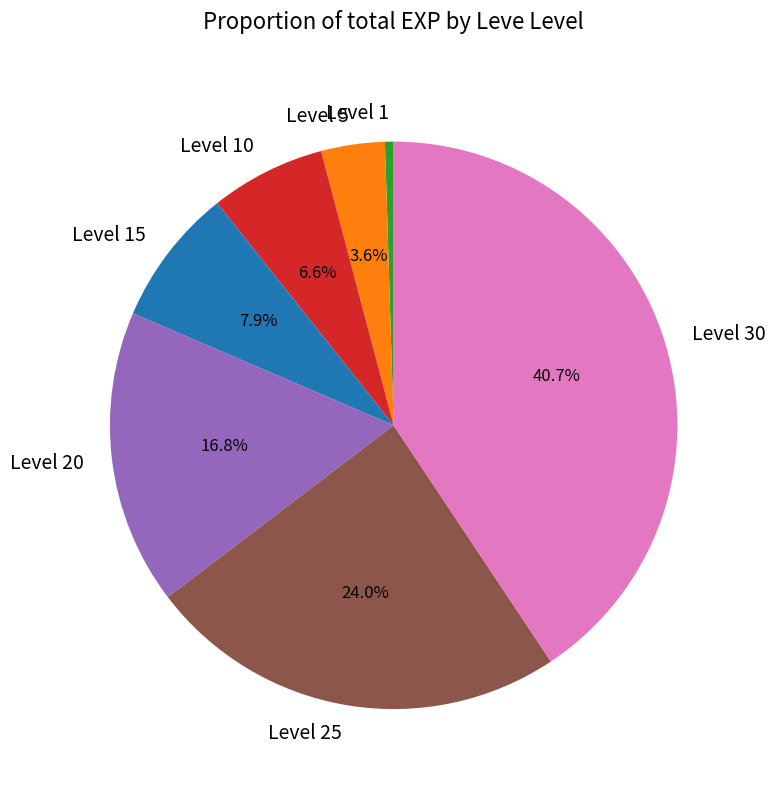

Which category has the smallest portion of the pie?

Level 1